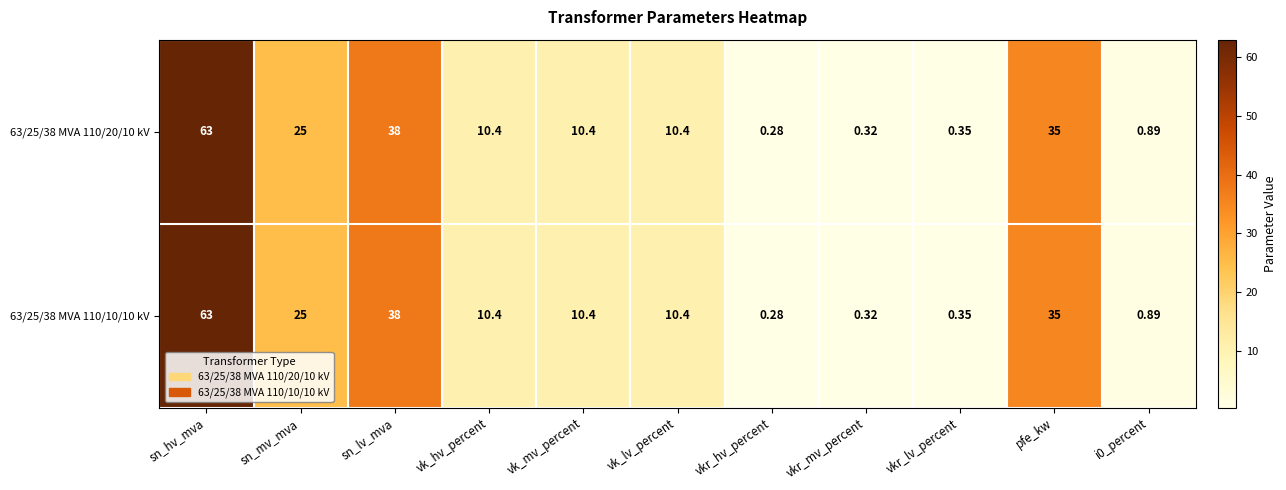

Is the value of 63/25/38 MVA 110/10/10 kV at vk_mv_percent greater than the value of 63/25/38 MVA 110/20/10 kV at sn_hv_mva?

No